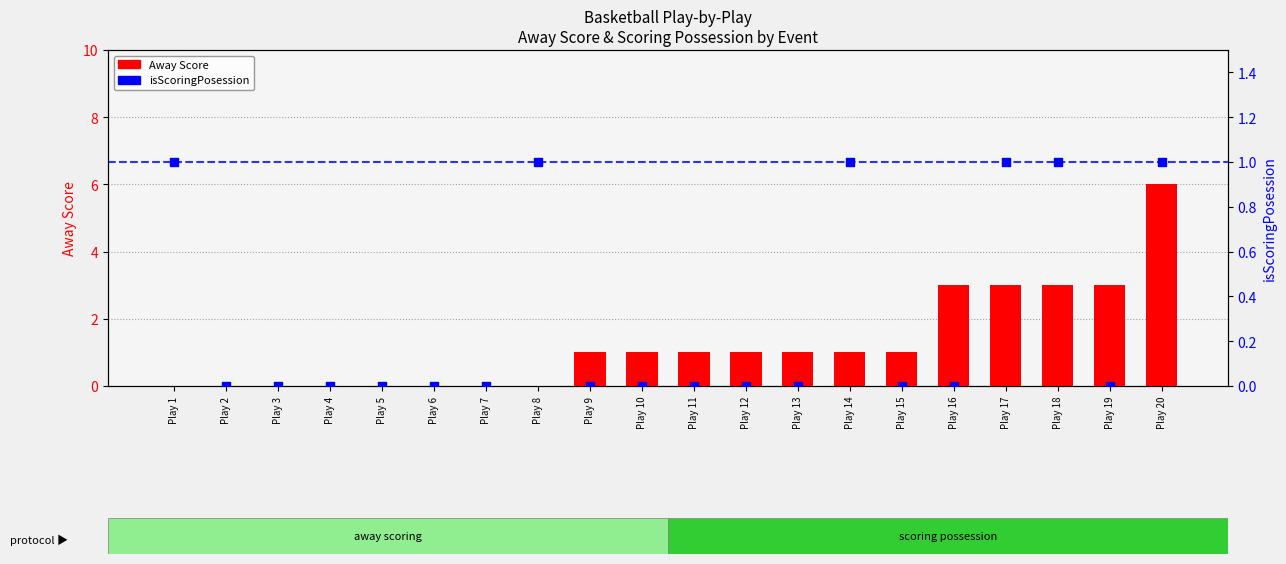

Which series reaches the minimum Y coordinate?

Away Score